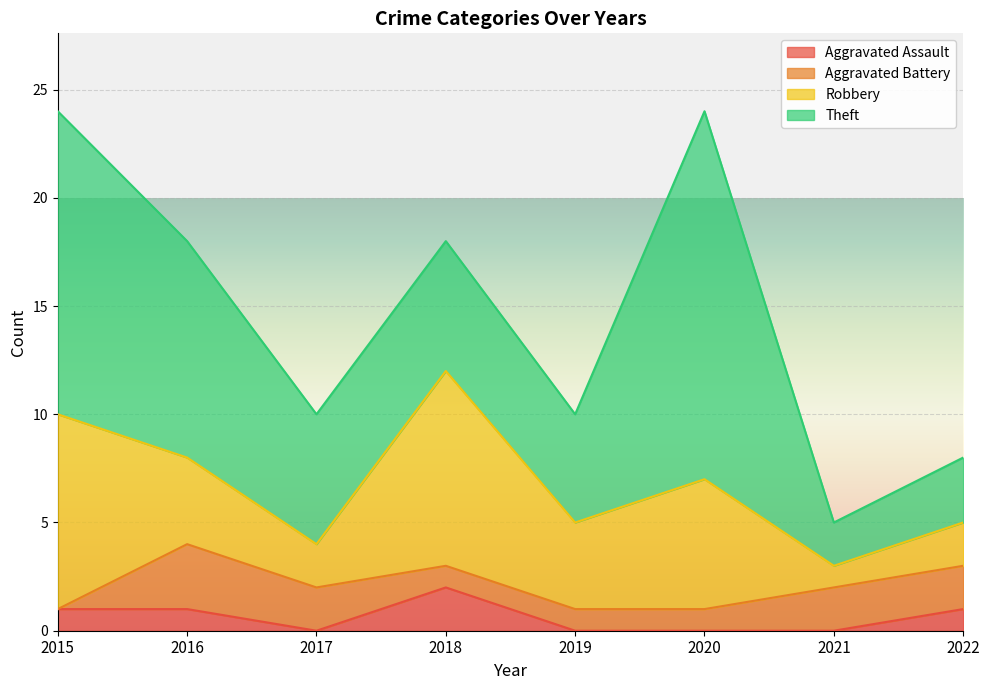

True or false: Aggravated Assault has more than 1 interior local peaks.

False